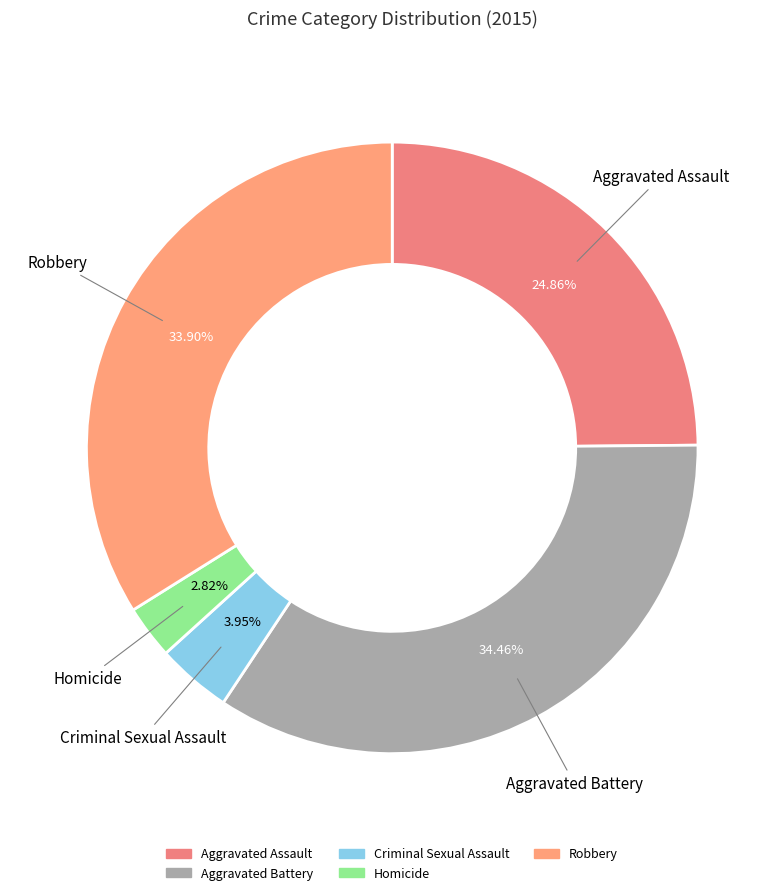

How many segments does this pie chart have?

5